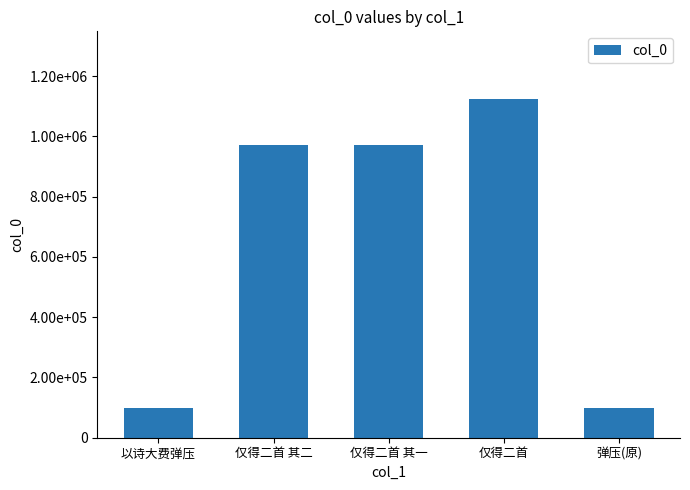

Where is the data nearest to the value 610607?

仅得二首 其二